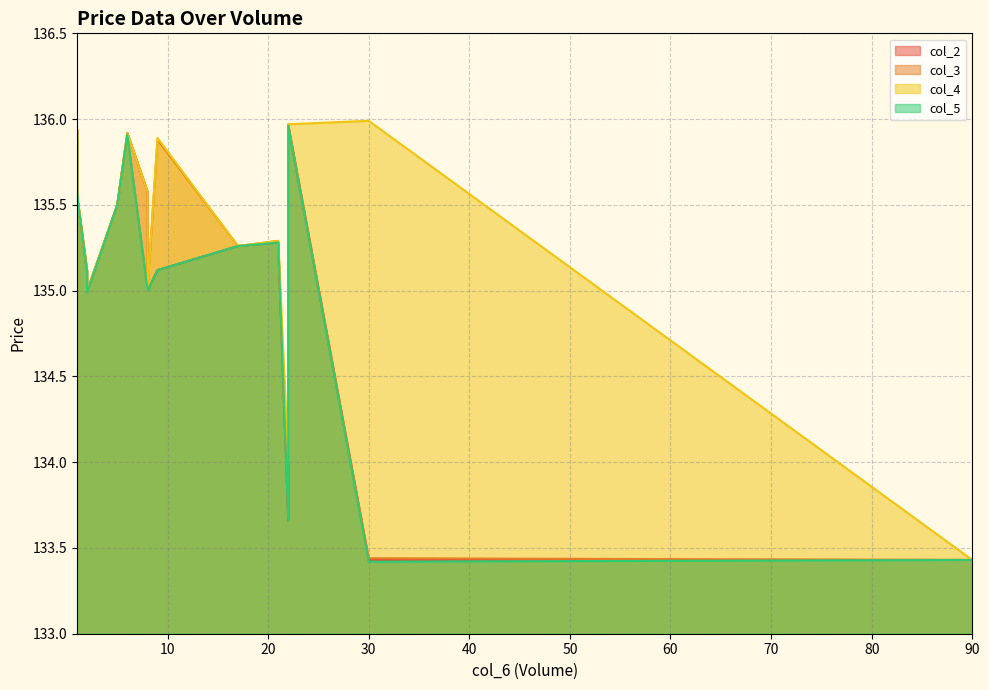

The col_2 series shows 243.5 at 8. True or false?

False